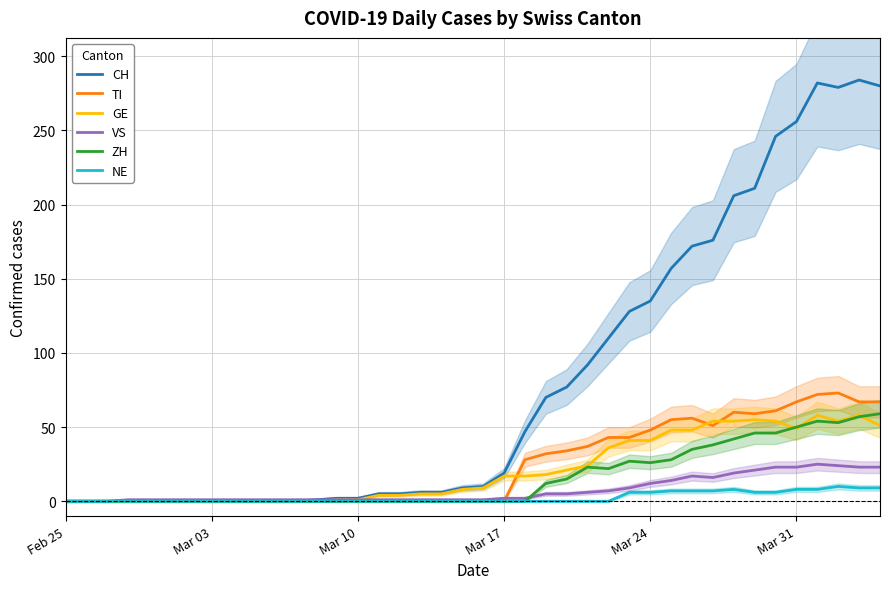

Is it true that ZH equals 34 at Mar 10?

False